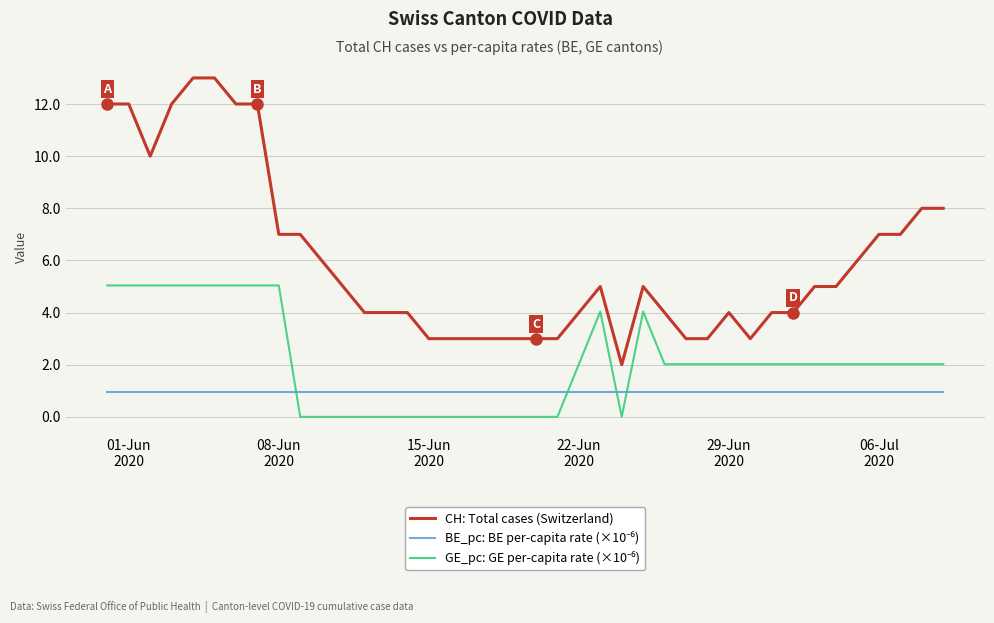

Which series has the largest total across all categories?

CH: Total cases (Switzerland)